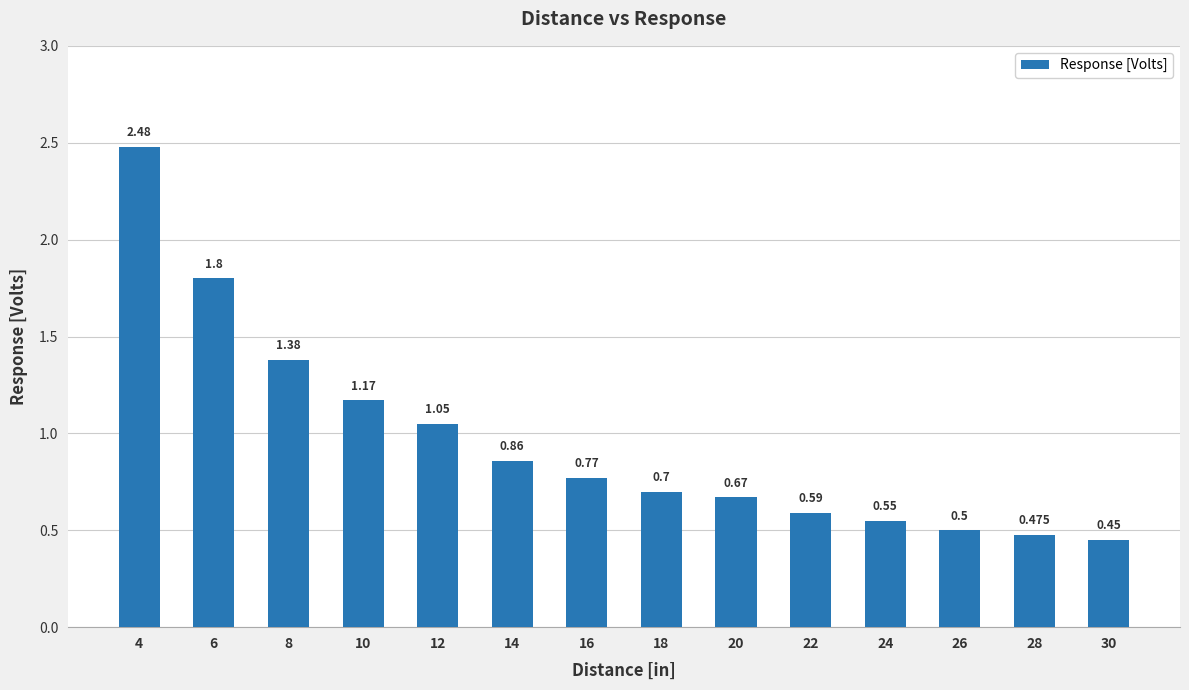

What is the sum of all values?

13.4